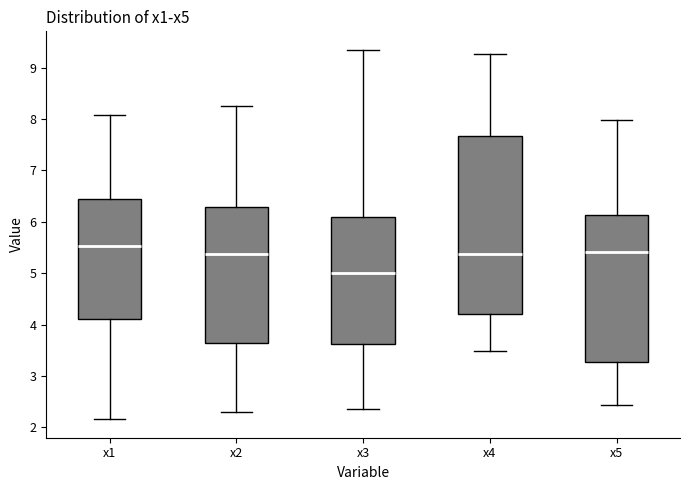

Which box has the lowest median line?

x3